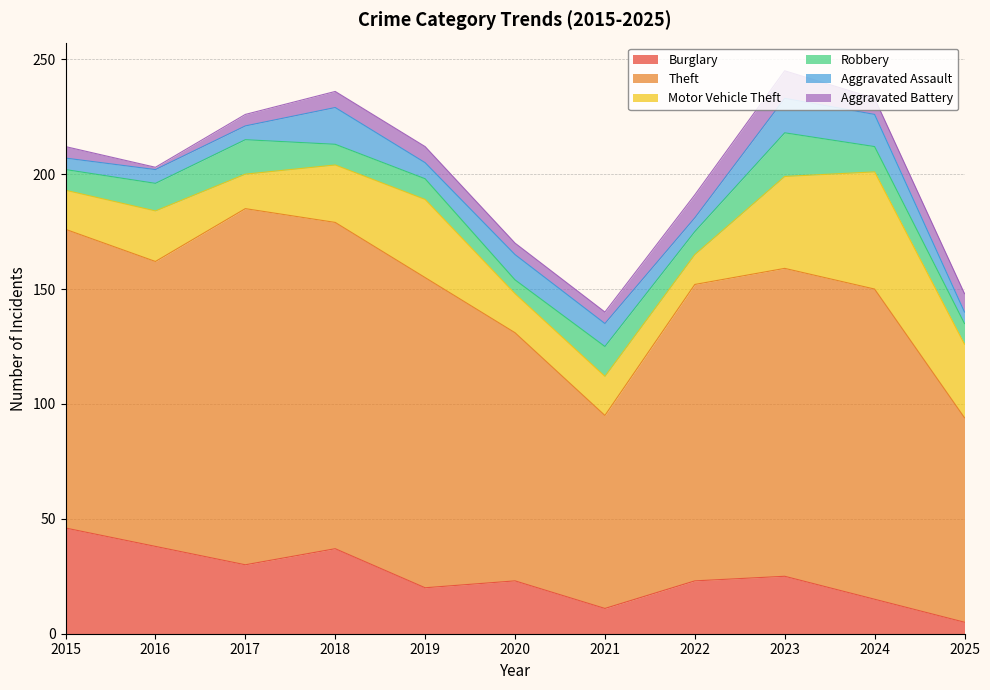

True or false: Theft has a value of 84 at 2021.

True